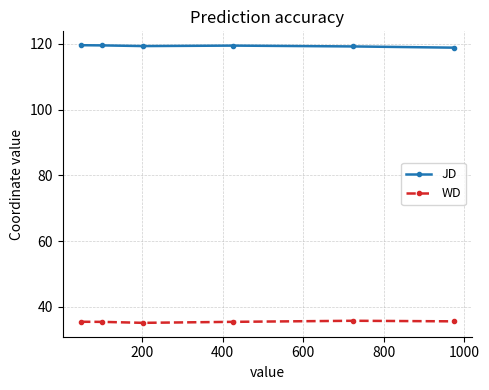

List the series in order of their peak value, highest first.

JD, WD